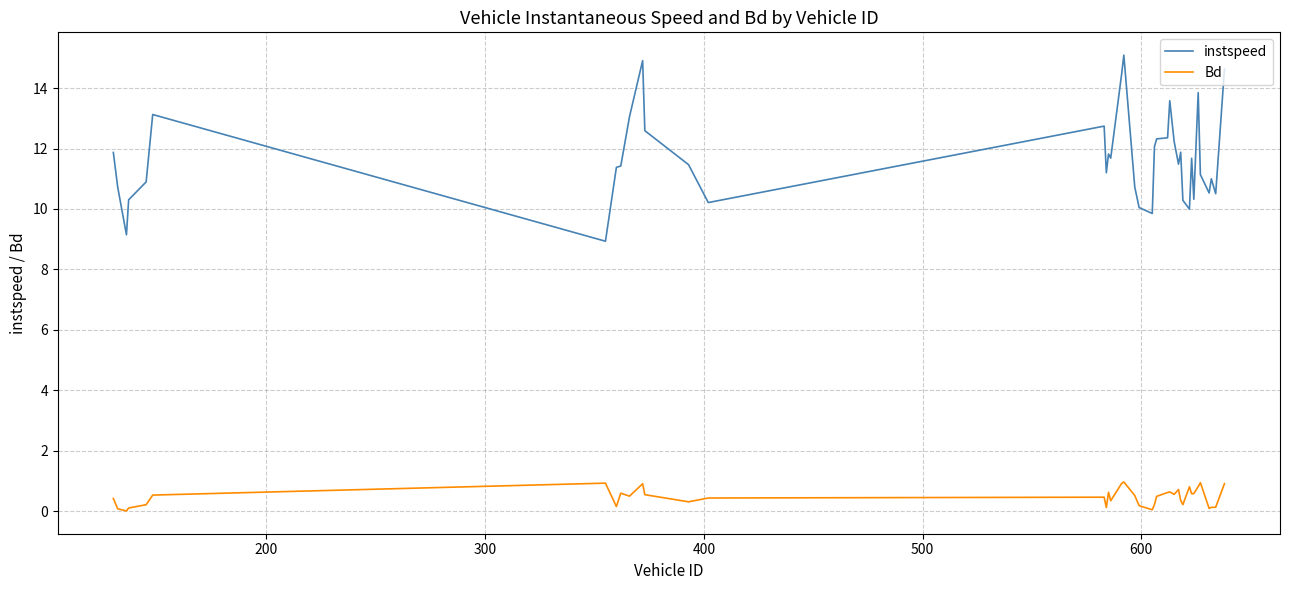

True or false: Bd and instspeed cross at least once.

False